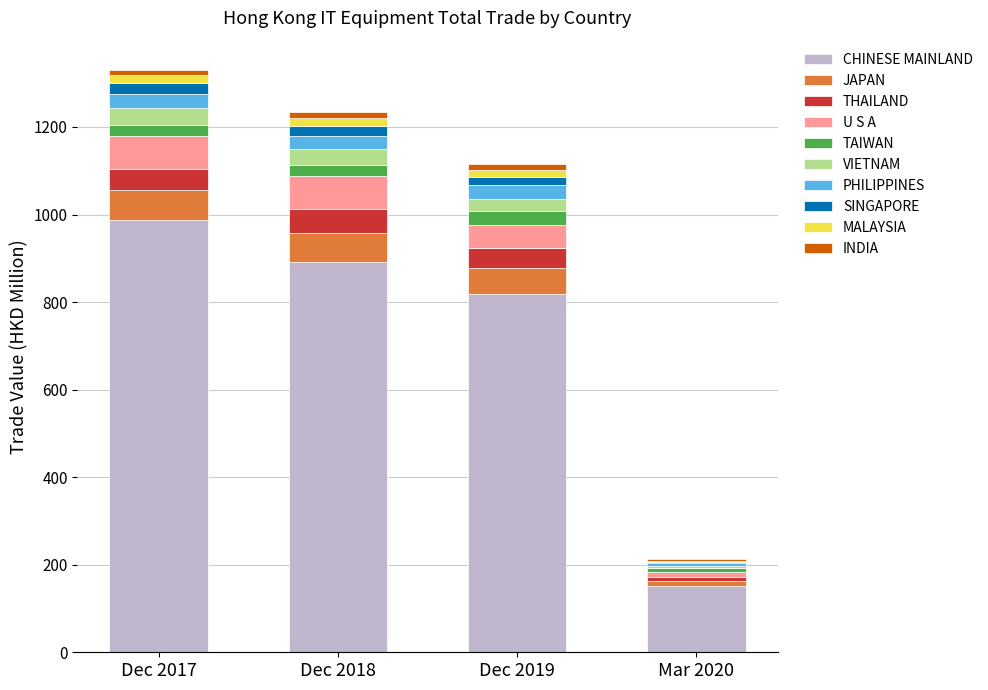

At which label does CHINESE MAINLAND reach its peak?

Dec 2017